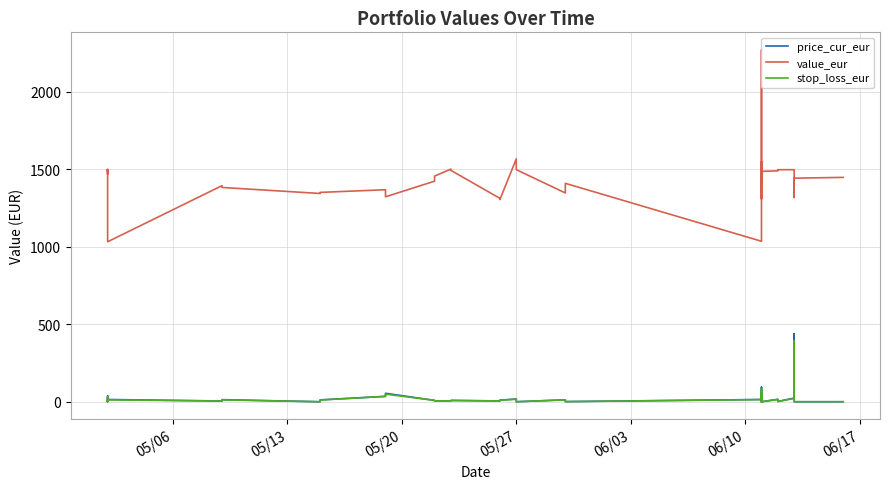

Is the value of price_cur_eur at 25 greater than the value of stop_loss_eur at 8?

No